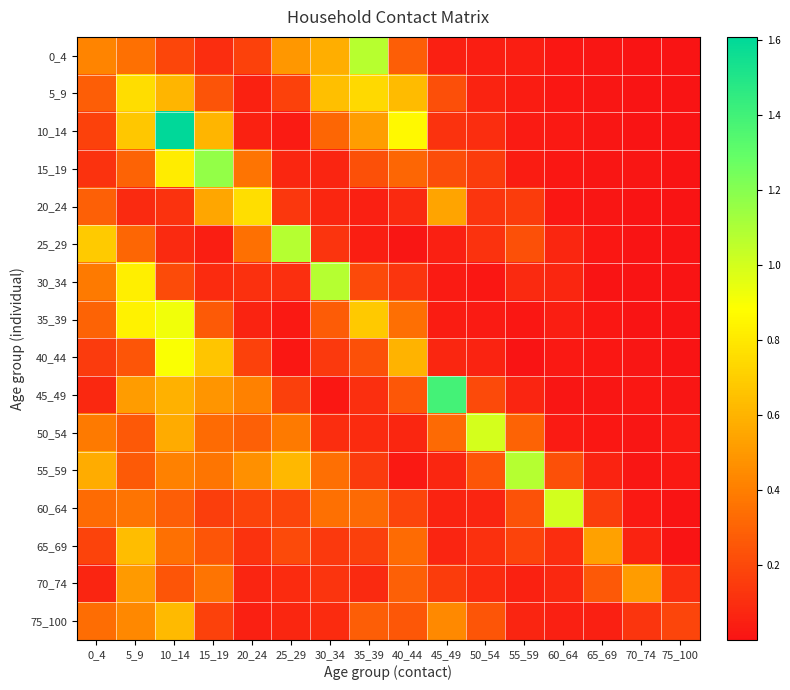

What is the difference between the highest and lowest values at 10_14?

1.5